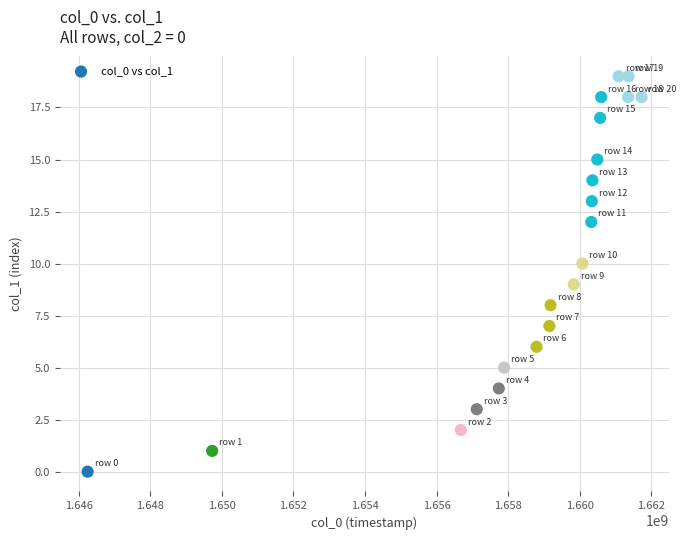

What is the range of X values (max minus min)?

15480168